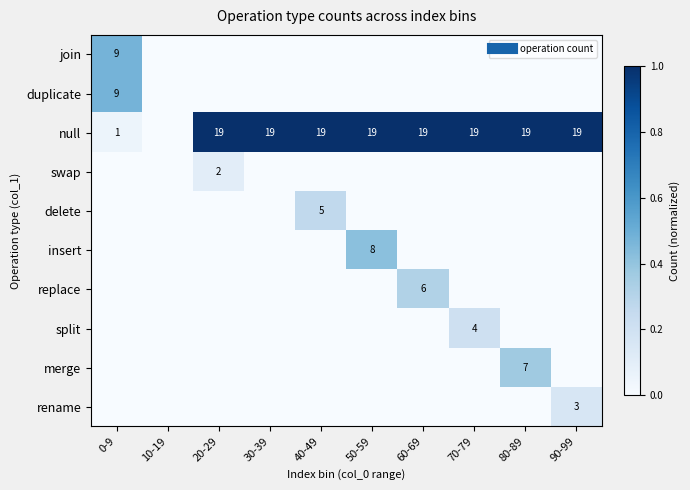

Which category has the highest value in the split series?

70-79